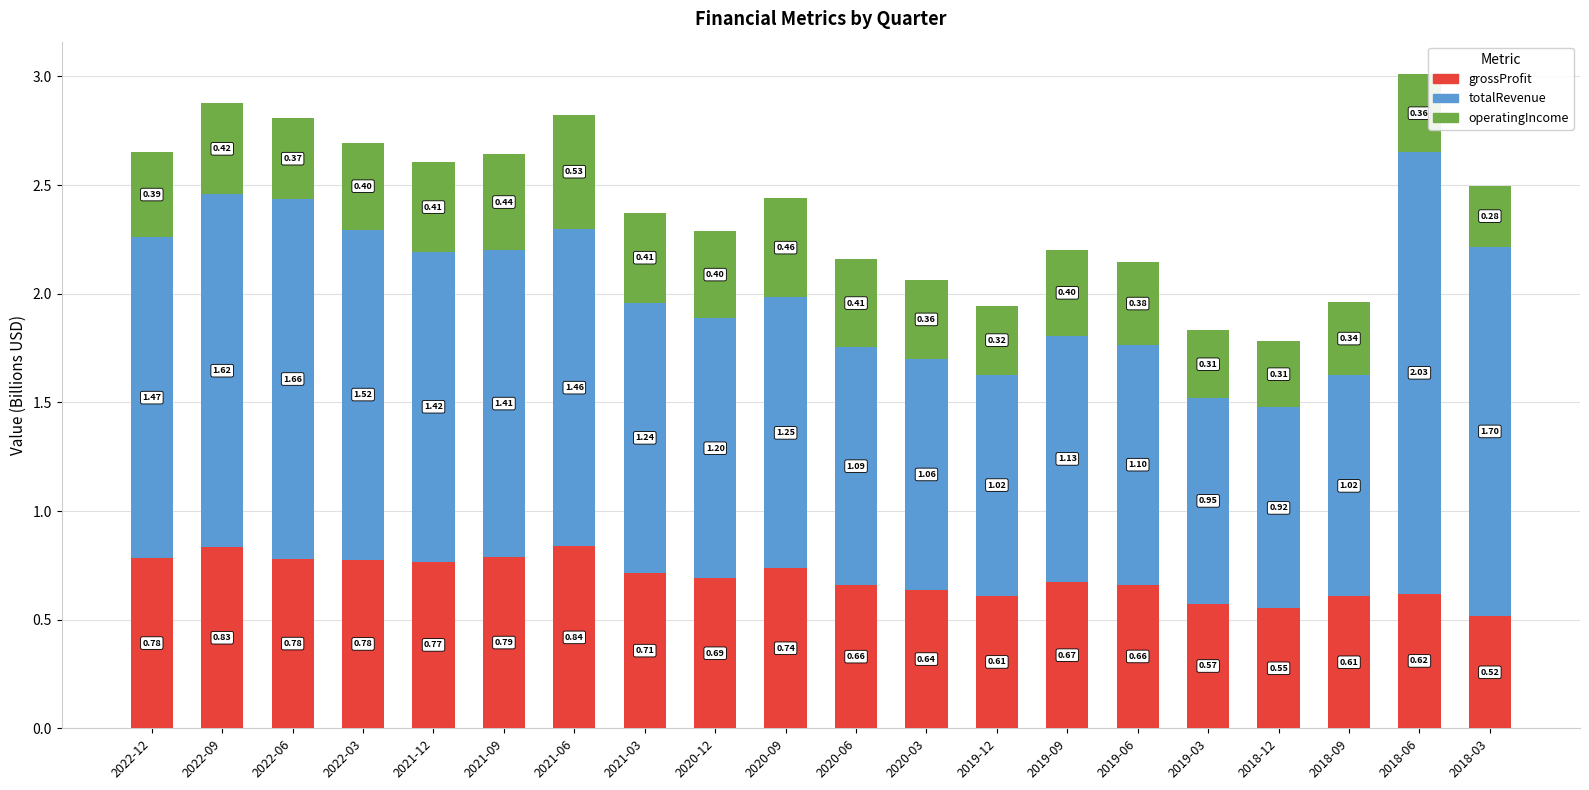

What is the sum of all grossProfit values?

13.8